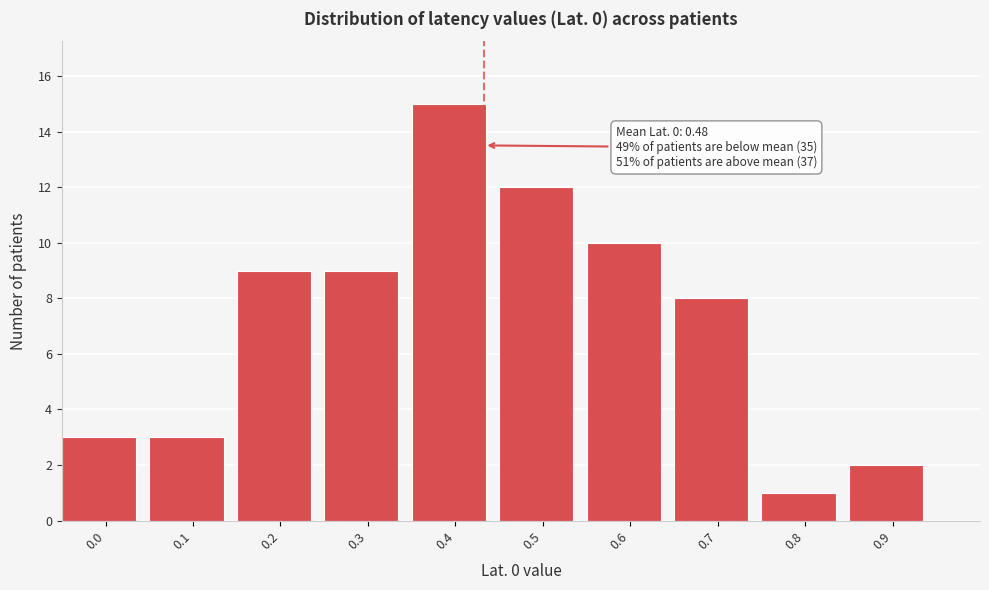

Reading right to left, transcribe all the data shown in this chart.

2	1	8	10	12	15	9	9	3	3